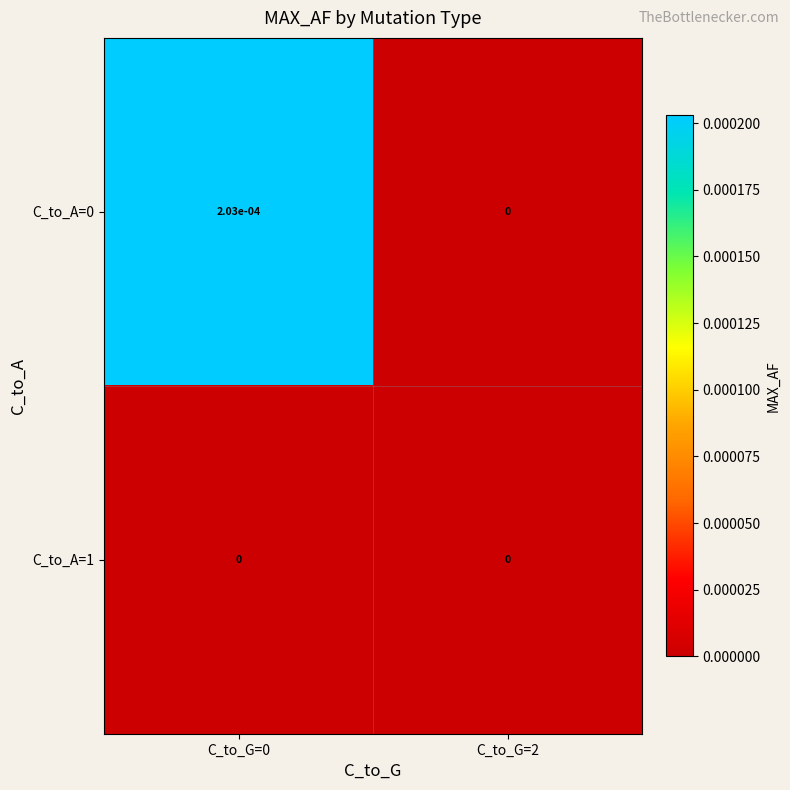

True or false: C_to_A=0 has a value of 0.0 at C_to_G=0.

True